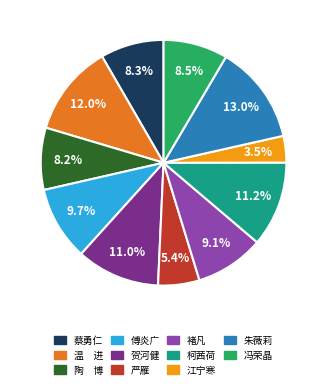

How much of the chart is everything except 朱薇莉?

87.0%